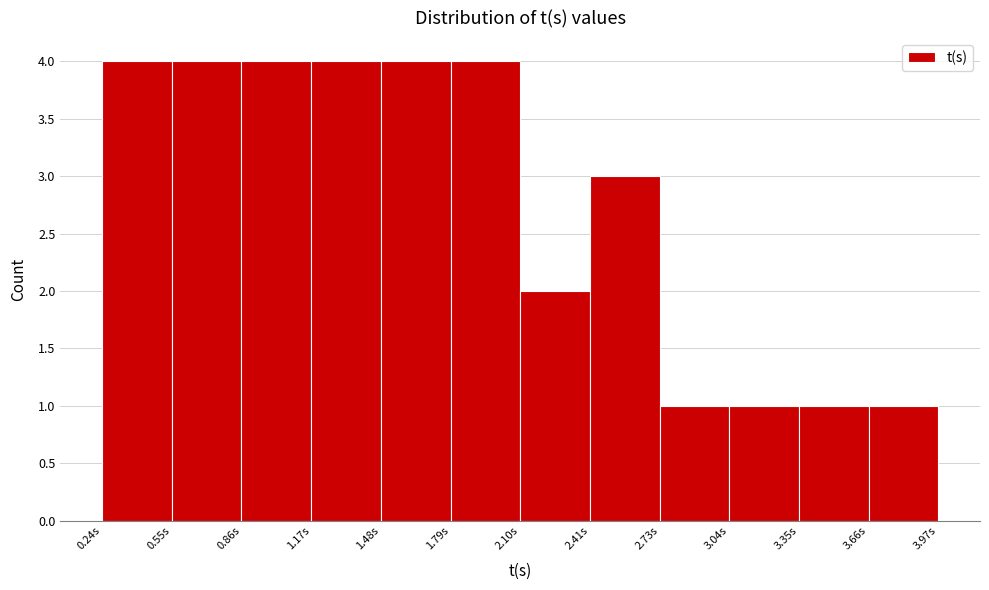

Reading left to right, list every bar in this chart as the range it spans on the x-axis followed by its height. Neither the bar edges nor the heights are printed on the chart, so give them approximately, as read against the axes.

0.25 to 0.55: 4
0.55 to 0.85: 4
0.85 to 1.15: 4
1.15 to 1.50: 4
1.50 to 1.80: 4
1.80 to 2.10: 4
2.10 to 2.40: 2
2.40 to 2.75: 3
2.75 to 3.05: 1
3.05 to 3.35: 1
3.35 to 3.65: 1
3.65 to 3.95: 1